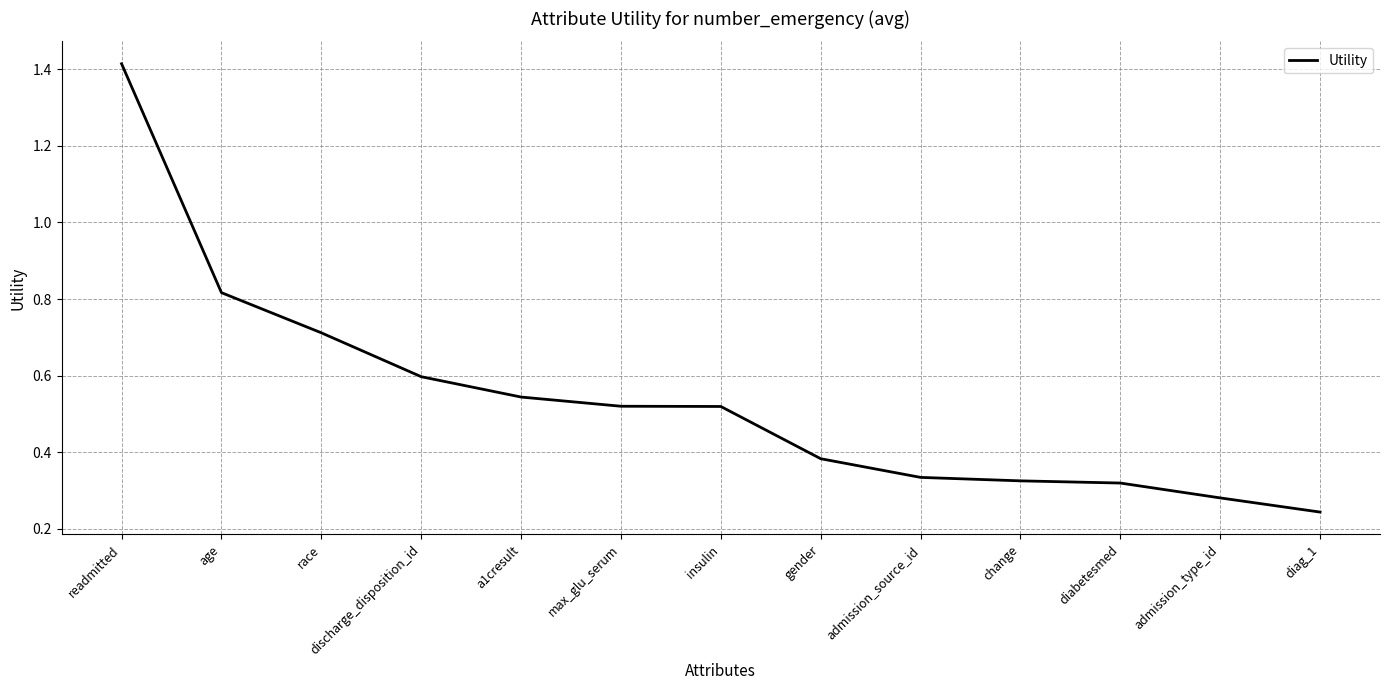

The value at age is 1.2. True or false?

False